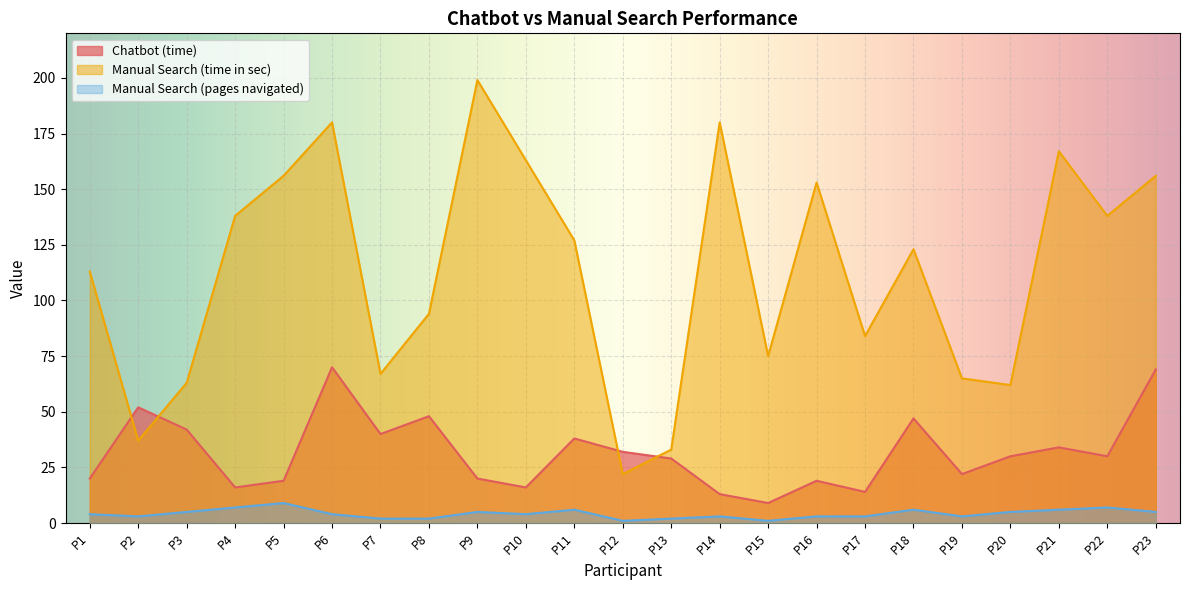

Reading right to left, extract all data points from this chart.

Chatbot (time): 69	30	34	30	22	47	14	19	9	13	29	32	38	16	20	48	40	70	19	16	42	52	20
Manual Search (time in sec): 156	138	167	62	65	123	84	153	75	180	33	22	127	163	199	94	67	180	156	138	63	37	113
Manual Search (pages navigated): 5	7	6	5	3	6	3	3	1	3	2	1	6	4	5	2	2	4	9	7	5	3	4